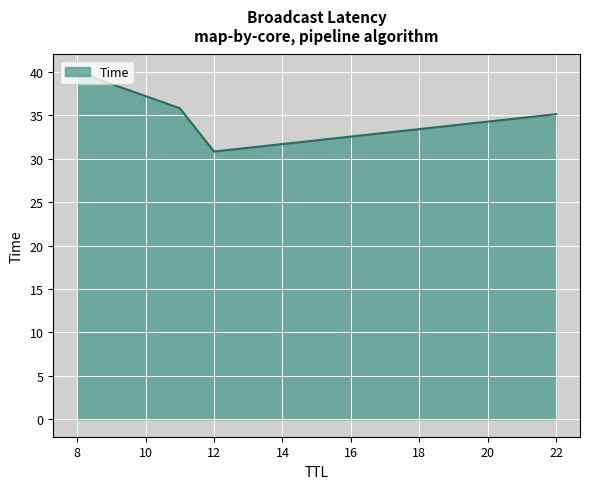

What is the maximum value shown in the chart?

40.0